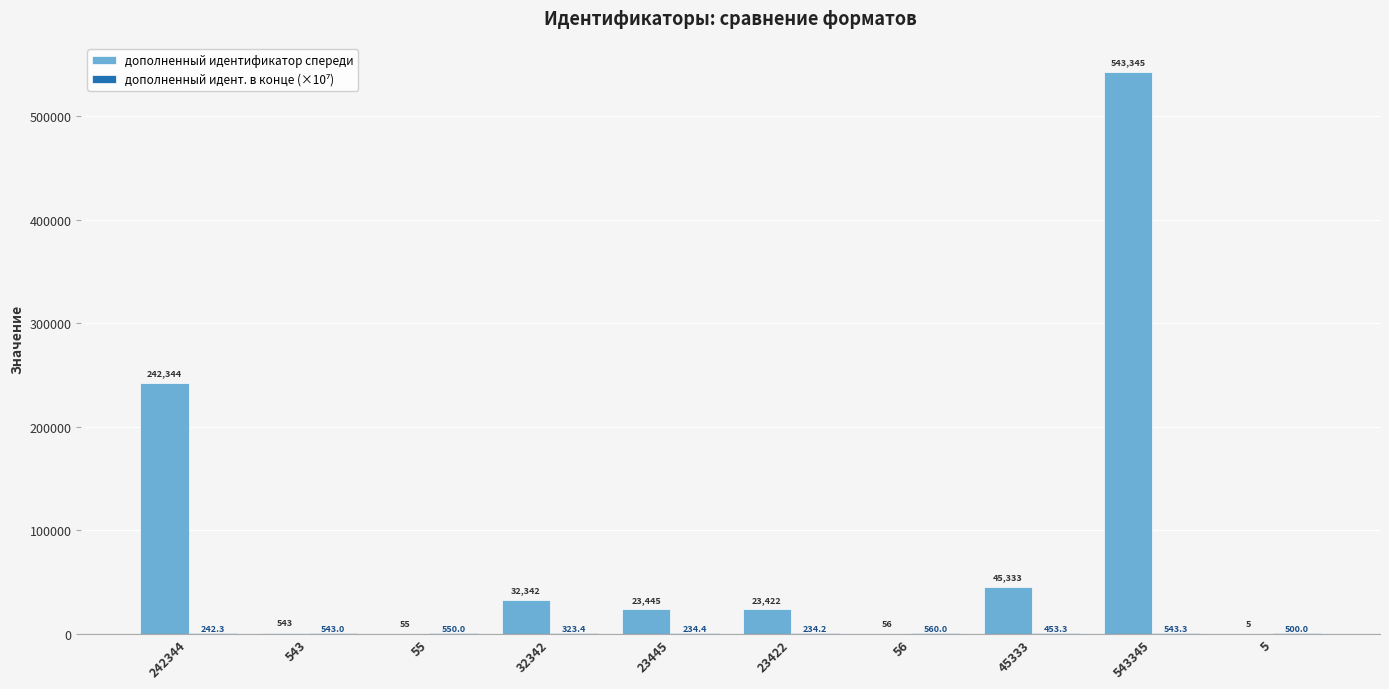

How many categories are shown in the chart?

10